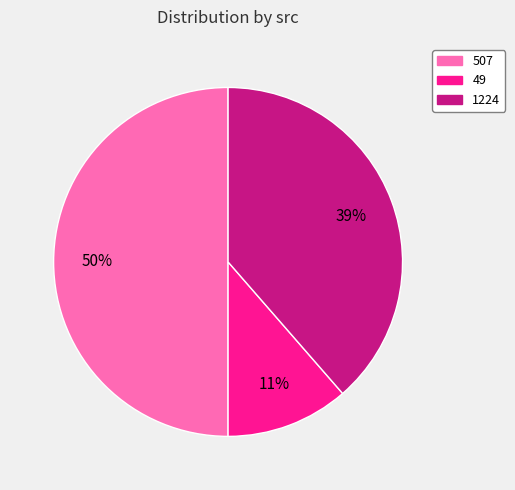

Rank the categories by value from lowest to highest.

49, 1224, 507